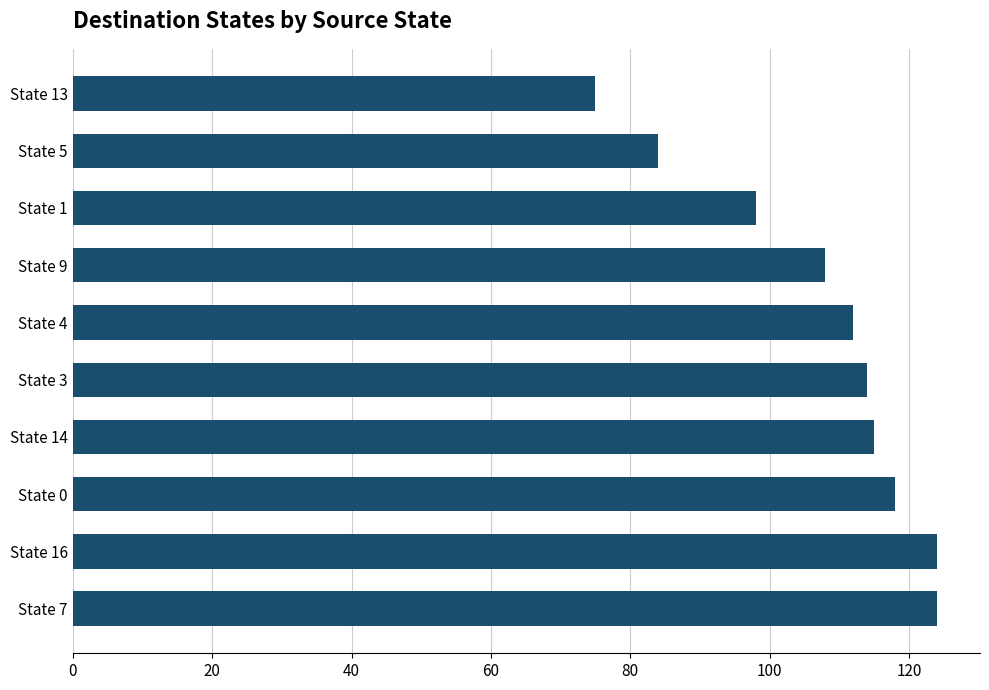

What is the sum of the values at State 0 and State 16?

242